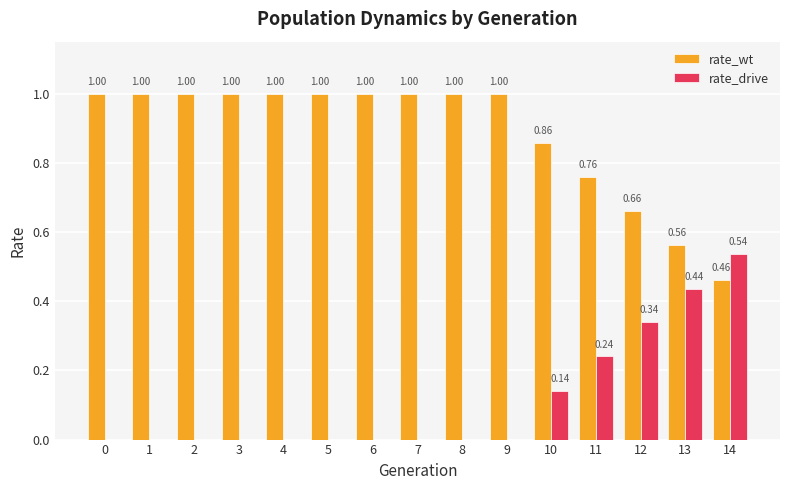

Is it true that rate_drive equals 0.3 at 6?

False